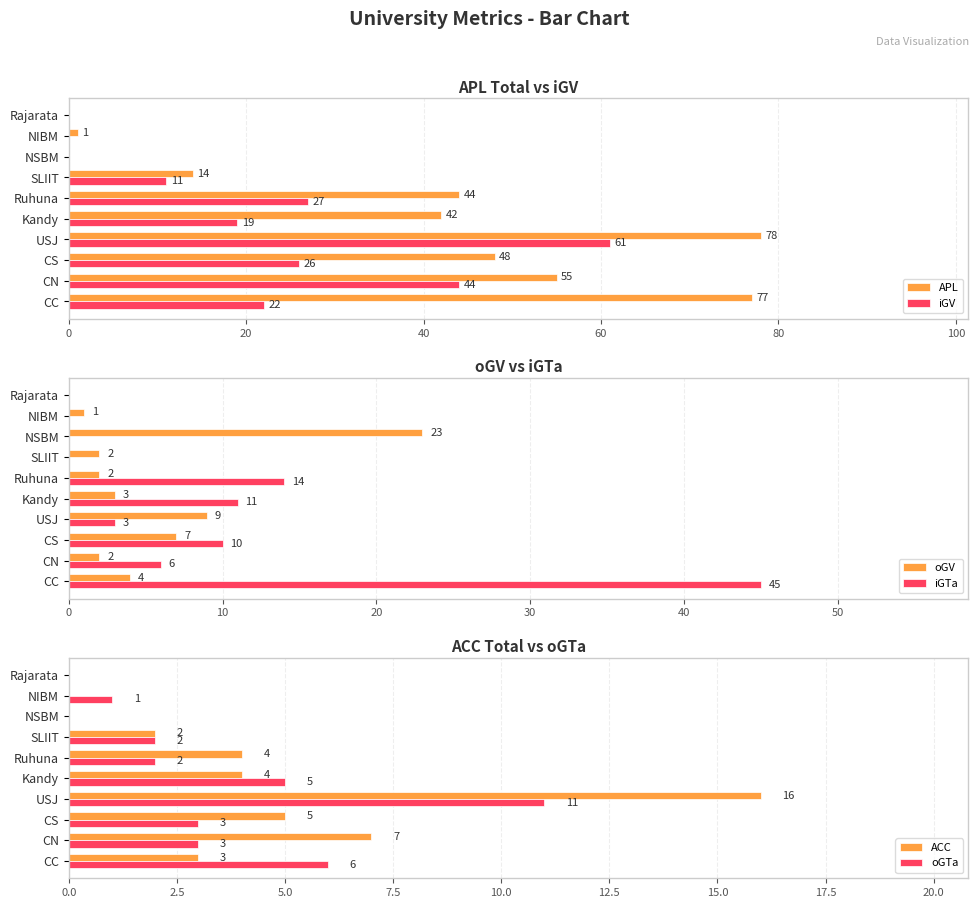

Reading left to right, extract all data points from this chart.

APL: 77	55	48	78	42	44	14	0	1	0
iGV: 22	44	26	61	19	27	11	0	0	0
oGV: 4	2	7	9	3	2	2	23	1	0
iGTa: 45	6	10	3	11	14	0	0	0	0
ACC: 3	7	5	16	4	4	2	0	0	0
oGTa: 6	3	3	11	5	2	2	0	1	0